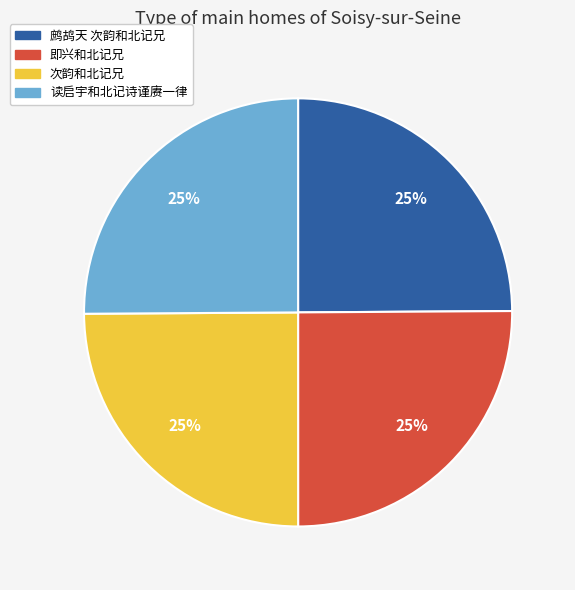

Does 鹧鸪天 次韵和北记兄 represent more than half of the total?

No